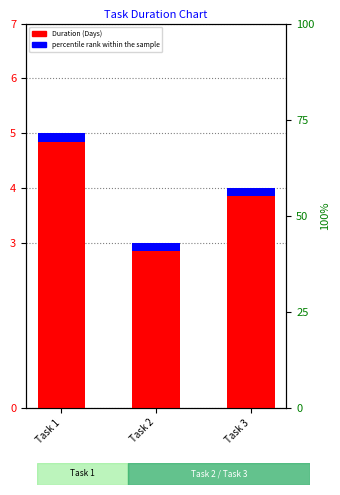

Reading right to left, extract all data points from this chart.

4	3	5